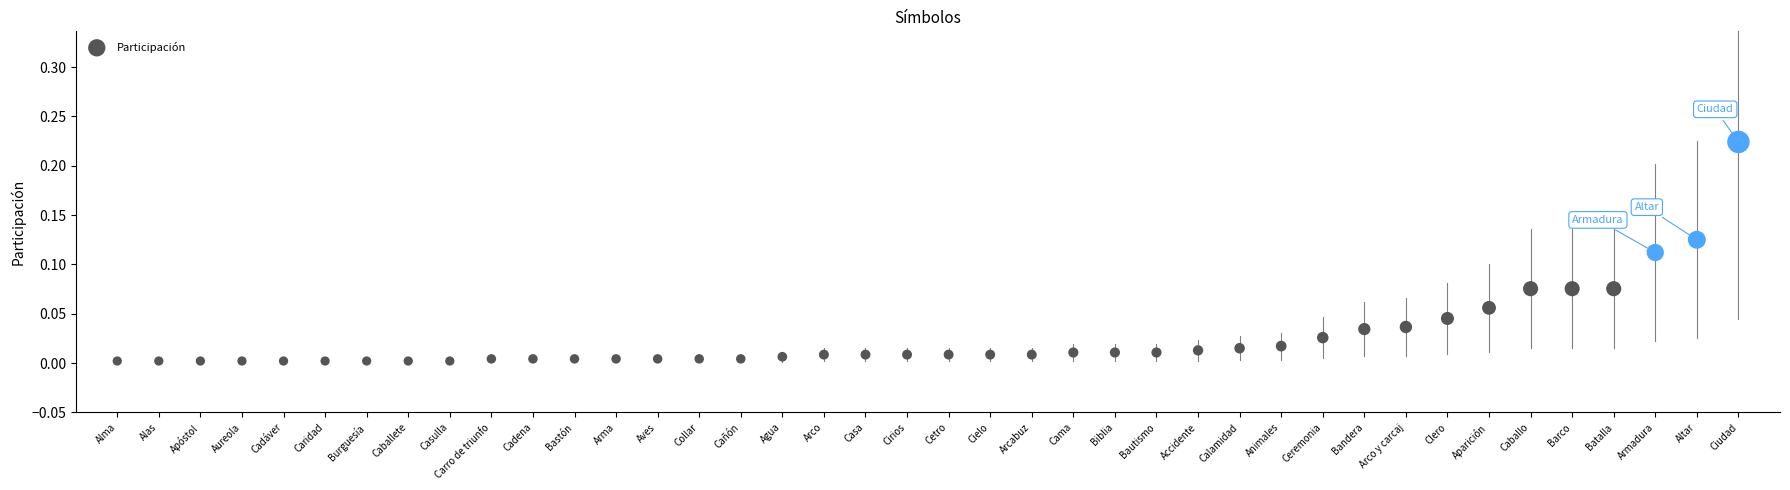

How many data points are displayed?

40